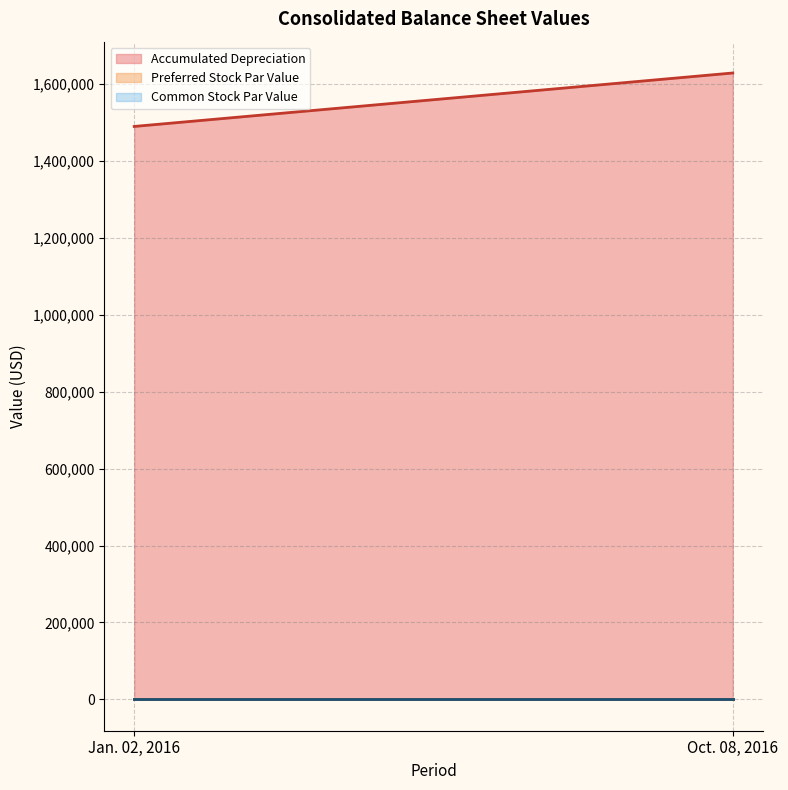

Reading left to right, extract all data points from this chart.

Accumulated Depreciation (line): Jan. 02, 2016=1489766	Oct. 08, 2016=1628756
Preferred Stock Par Value (line): Jan. 02, 2016=1000	Oct. 08, 2016=1000
Common Stock Par Value (line): Jan. 02, 2016=1000	Oct. 08, 2016=1000